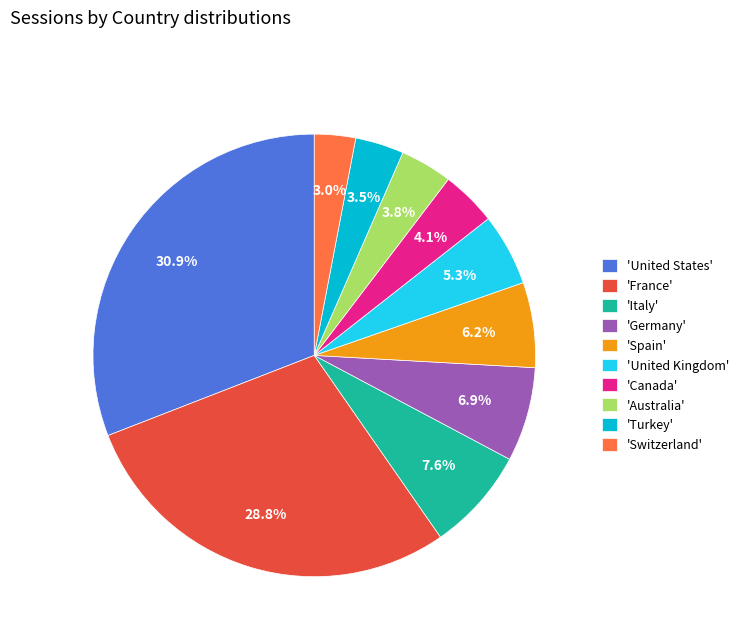

Is there a majority slice in this chart?

No